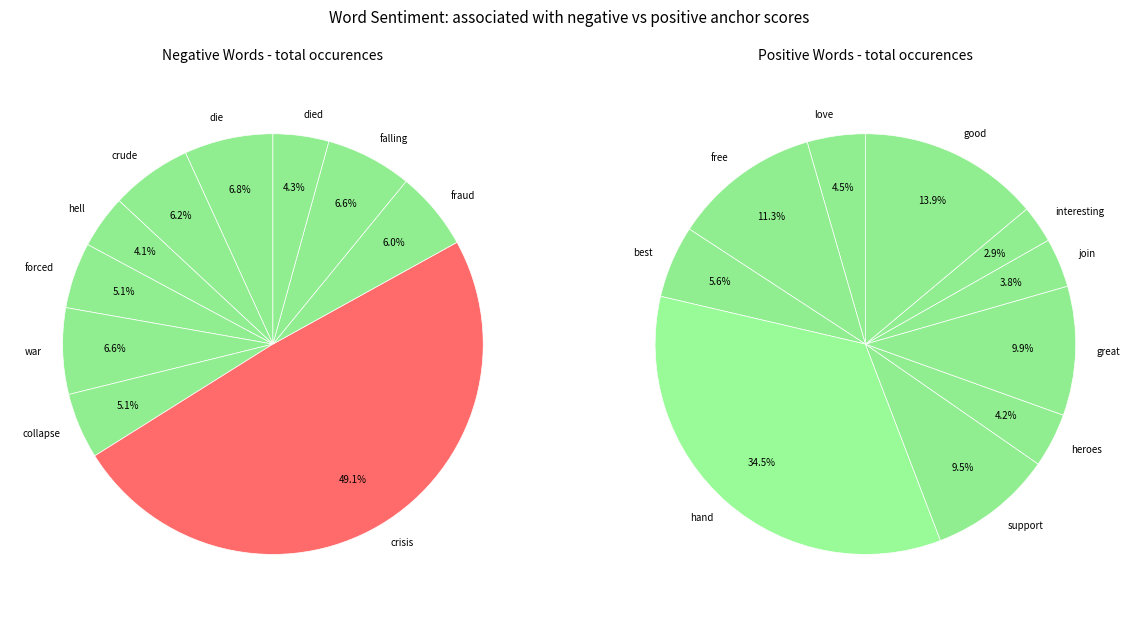

Is there a majority slice in this chart?

No